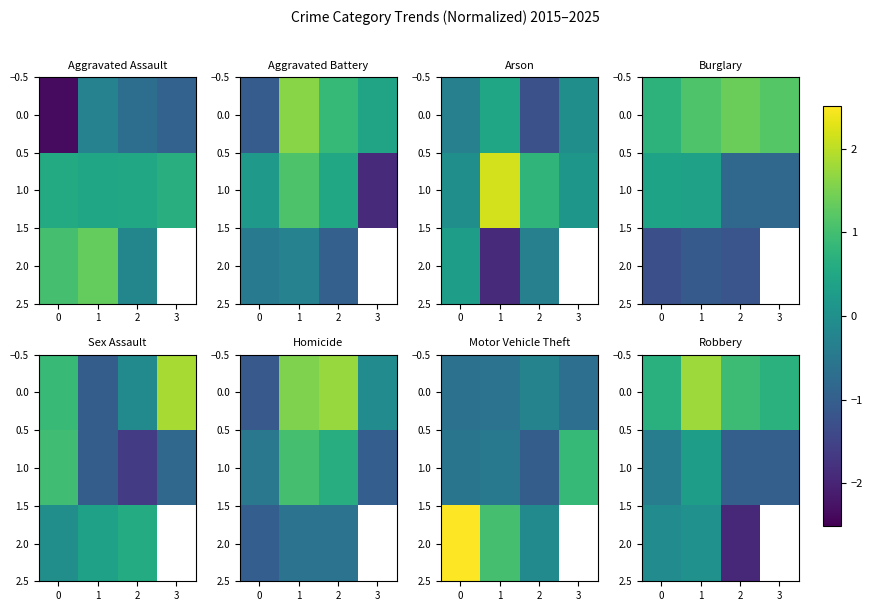

Between −1 and 1, which is larger?

1